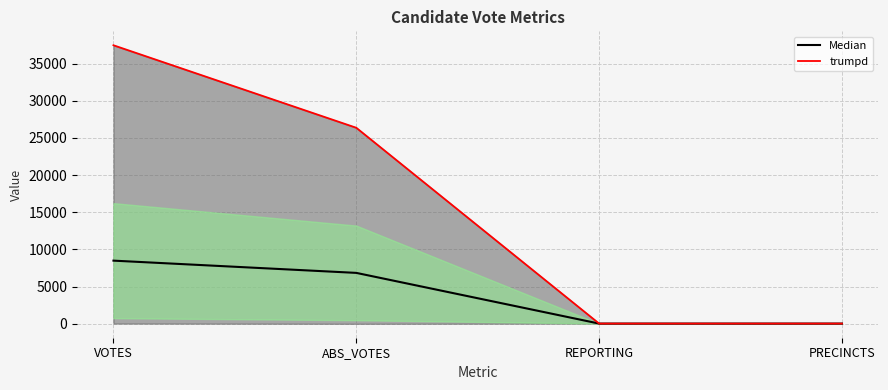

Which label corresponds to the largest value in the chart?

VOTES